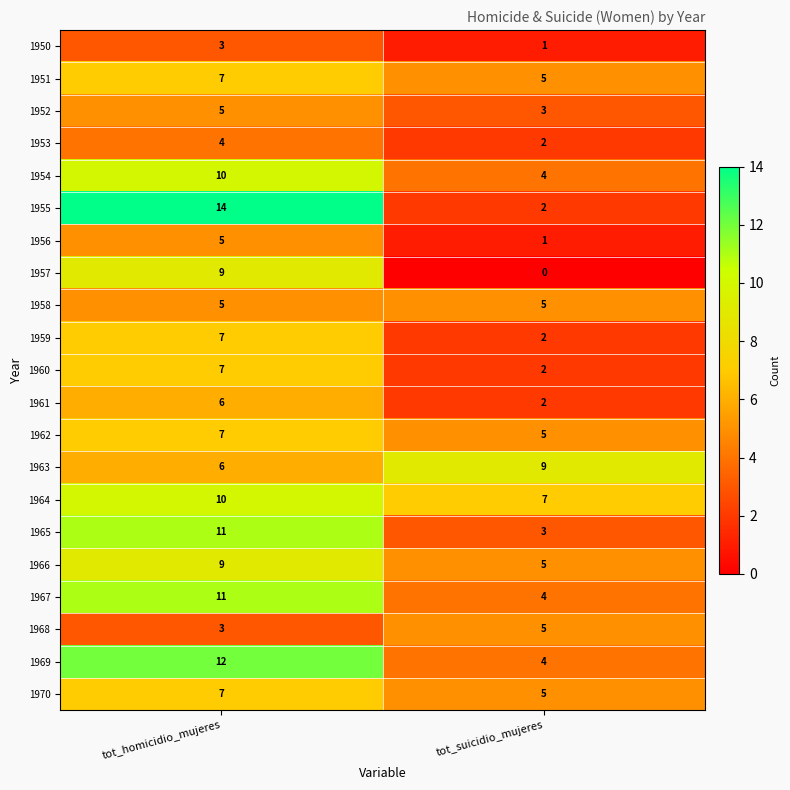

List the labels in order of 1954 value, smallest first.

tot_suicidio_mujeres, tot_homicidio_mujeres